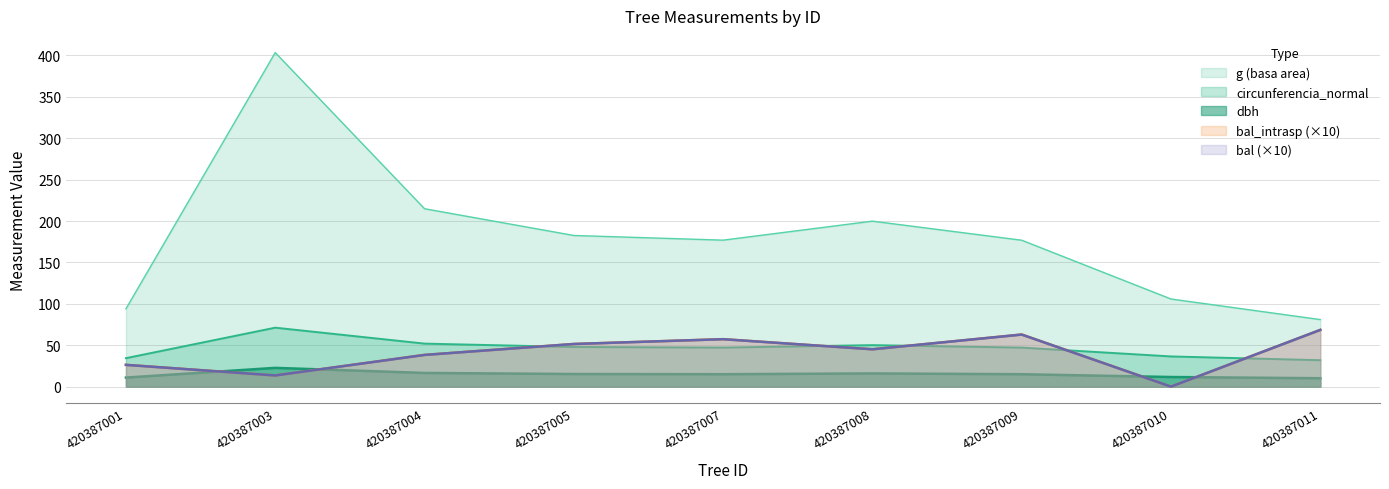

Which series has the largest total across all categories?

g